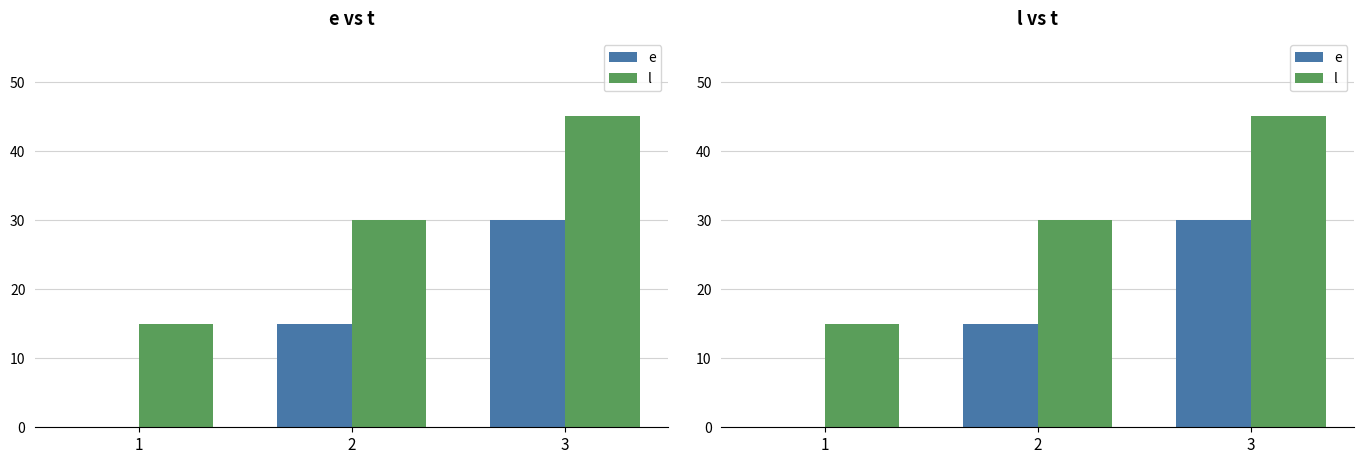

At which category does the chart reach its peak across all series?

3